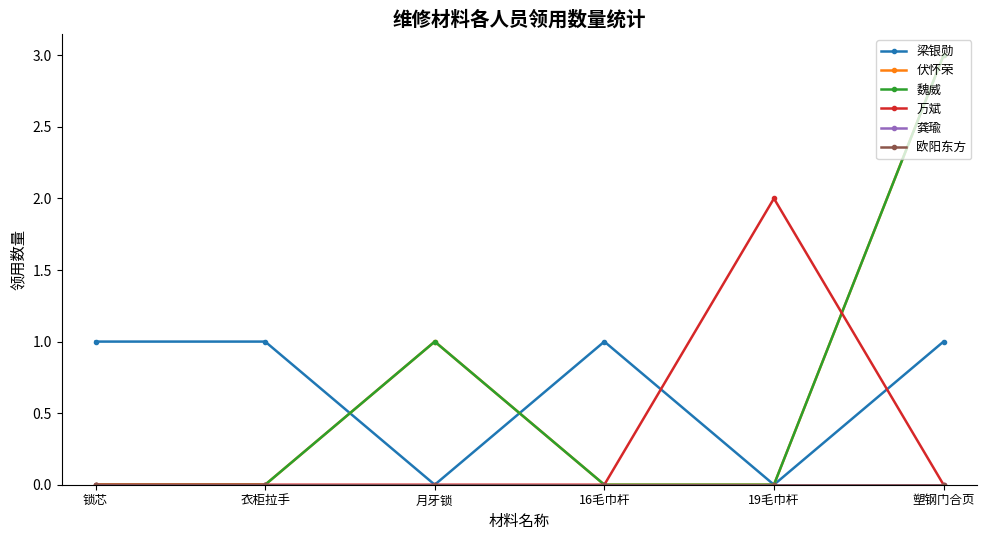

Reading right to left, what are all the values shown in this chart?

梁银勋: 1	0	1	0	1	1
伏怀荣: 3	0	0	1	0	0
魏威: 3	0	0	1	0	0
万斌: 0	2	0	0	0	0
龚瑜: 0	0	0	0	0	0
欧阳东方: 0	0	0	0	0	0